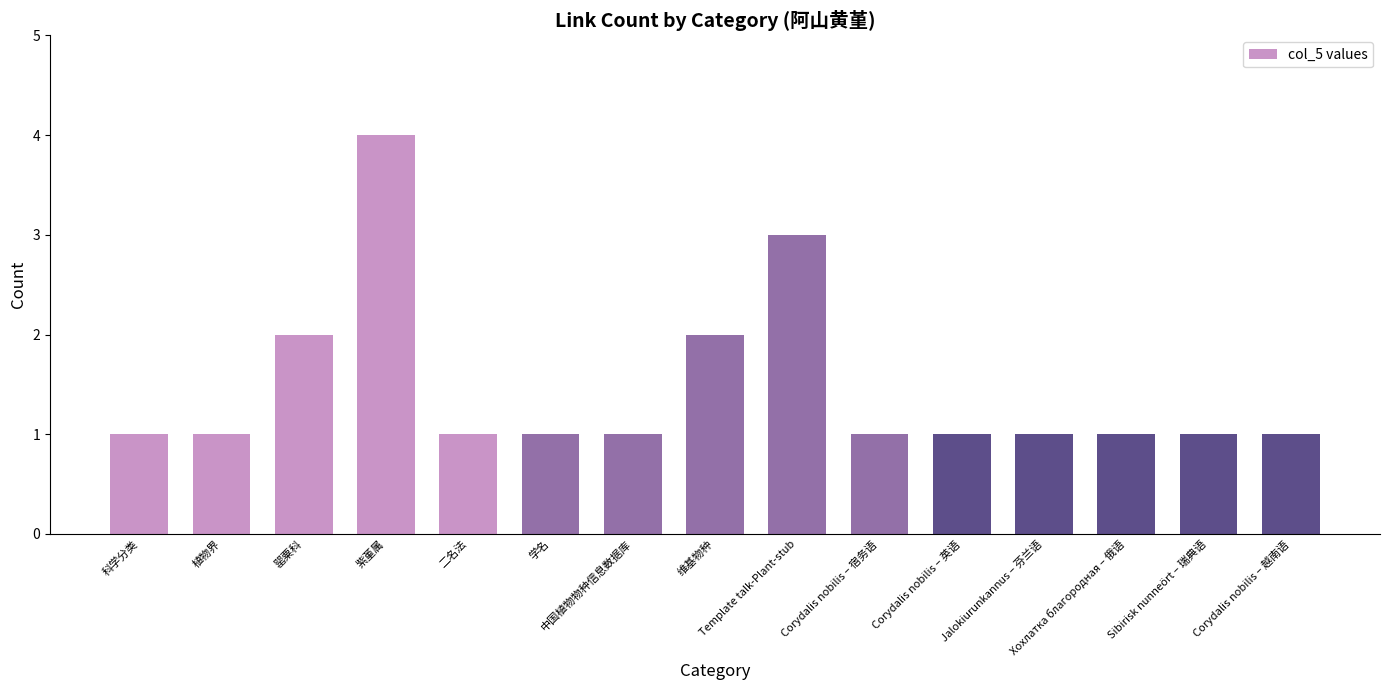

What value does the data have at 中国植物物种信息数据库?

1